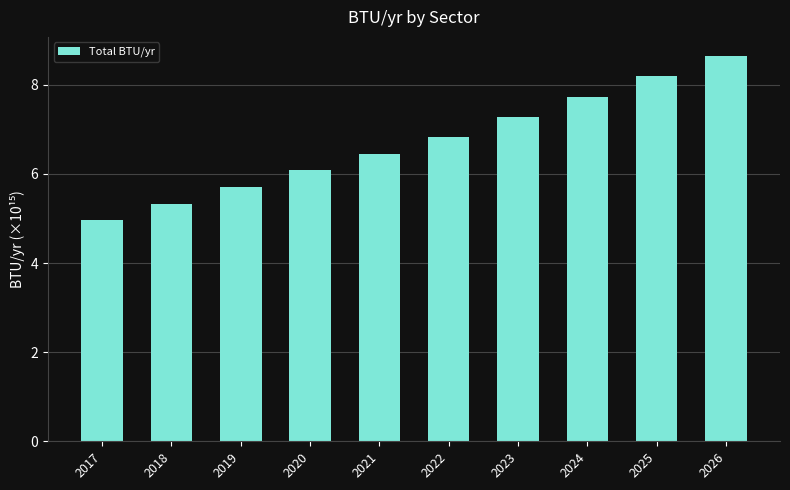

List the labels in order of value, smallest first.

2017, 2018, 2019, 2020, 2021, 2022, 2023, 2024, 2025, 2026